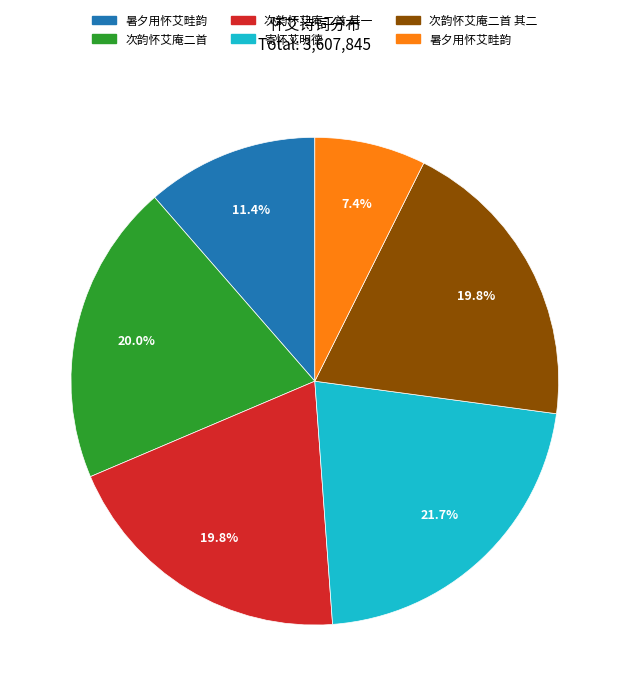

Does any single category account for the majority?

No